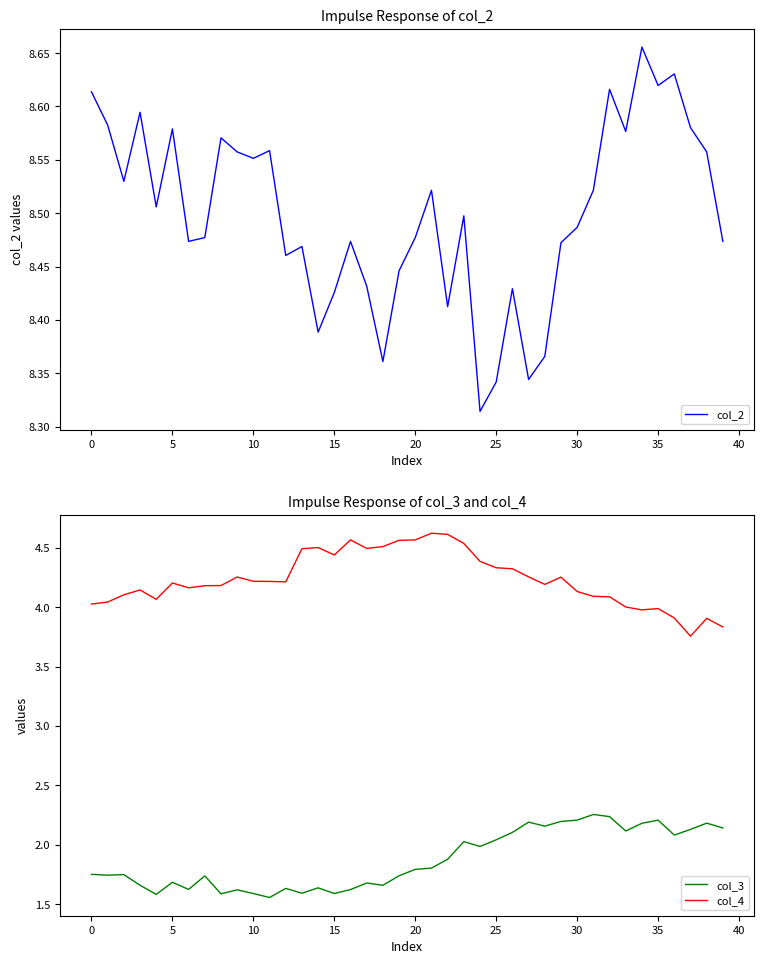

Where is col_2 nearest to the value 8?

24